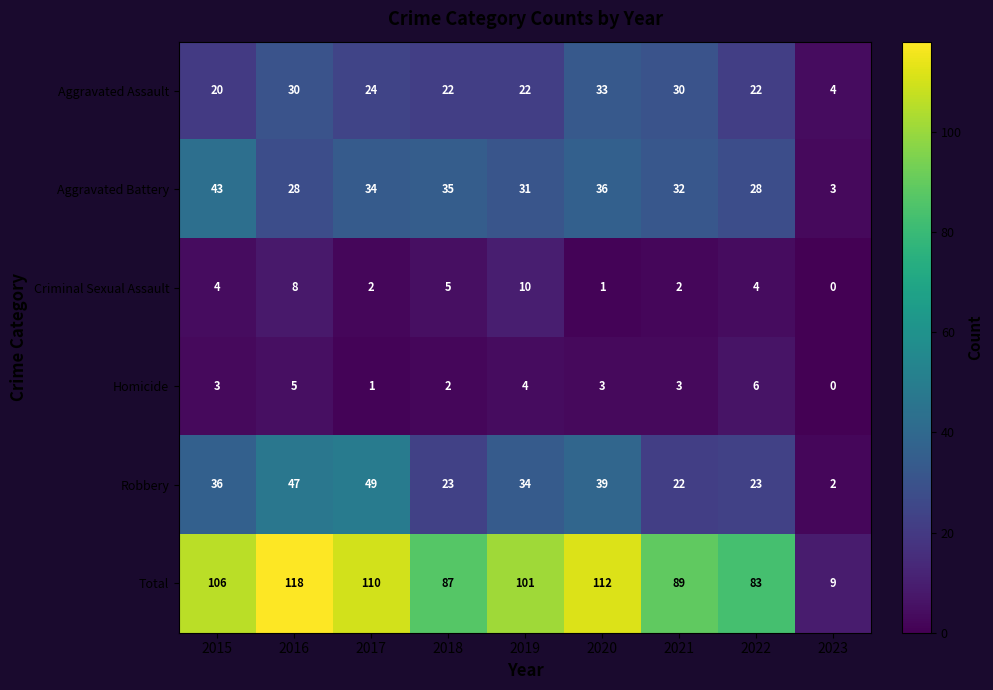

The value of Aggravated Battery at 2016 is 18. True or false?

False